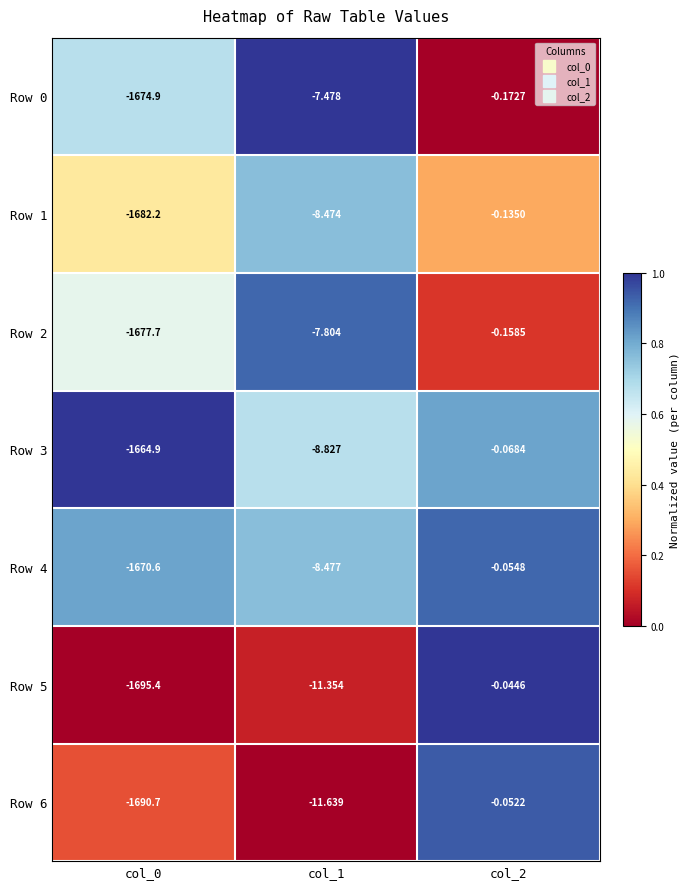

Is the value of Row 1 at col_2 greater than the value of Row 0 at col_0?

Yes